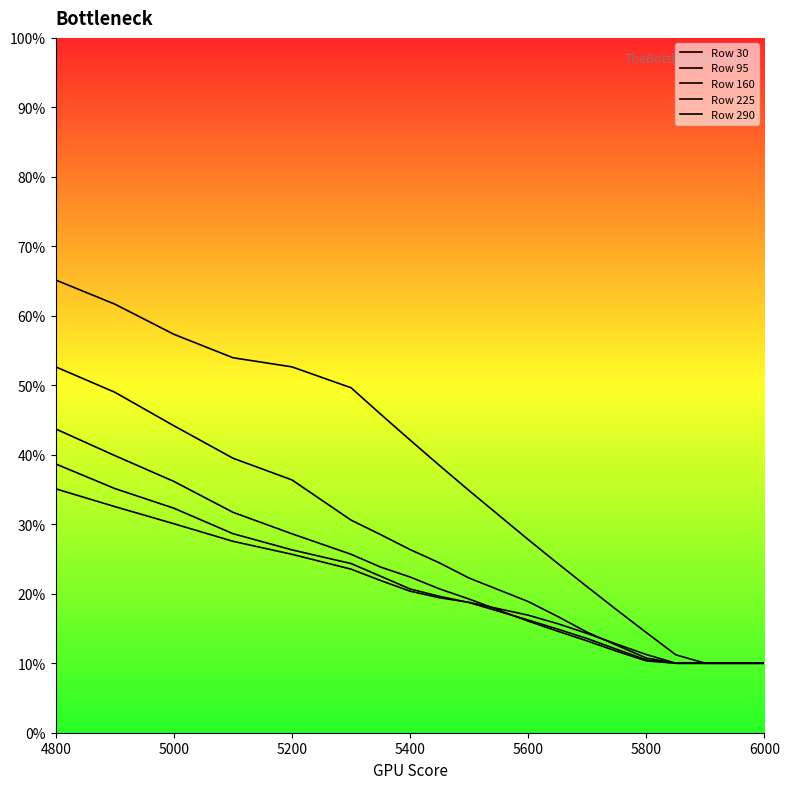

True or false: 95 and 225 cross at least once.

False